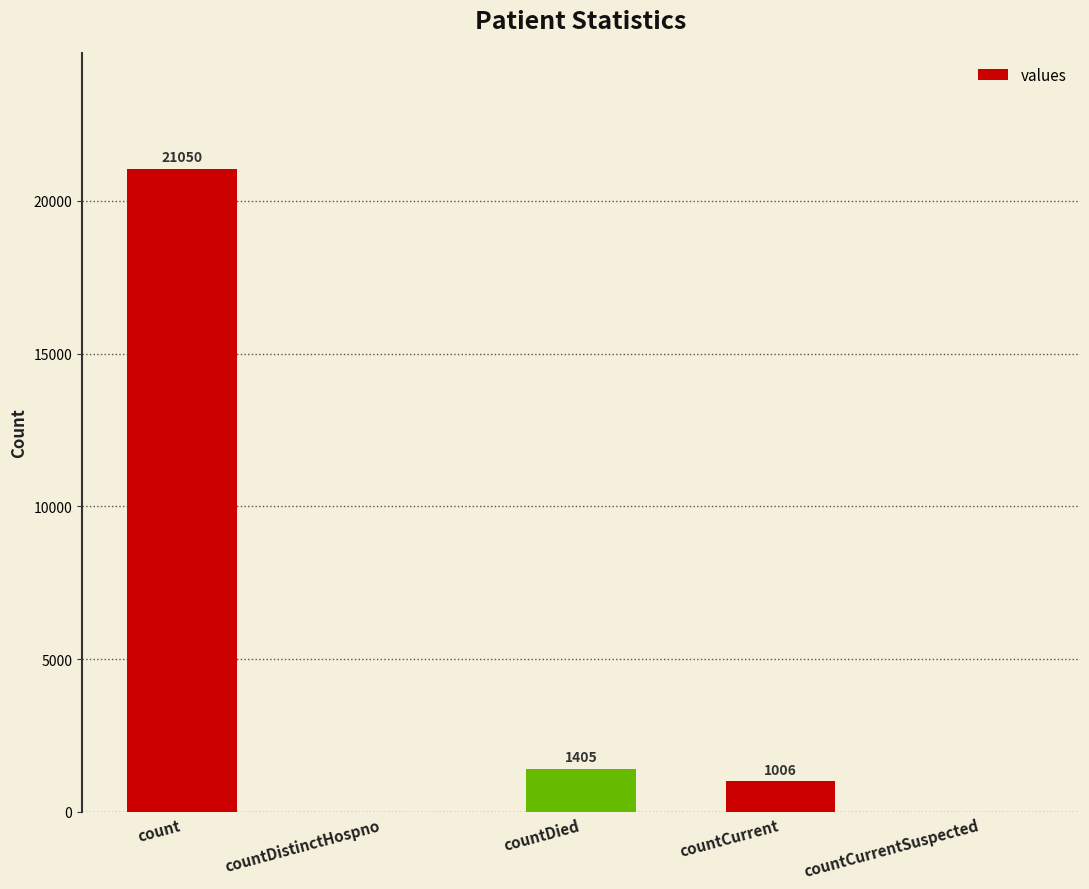

What is the difference between the values at count and countCurrent?

20044